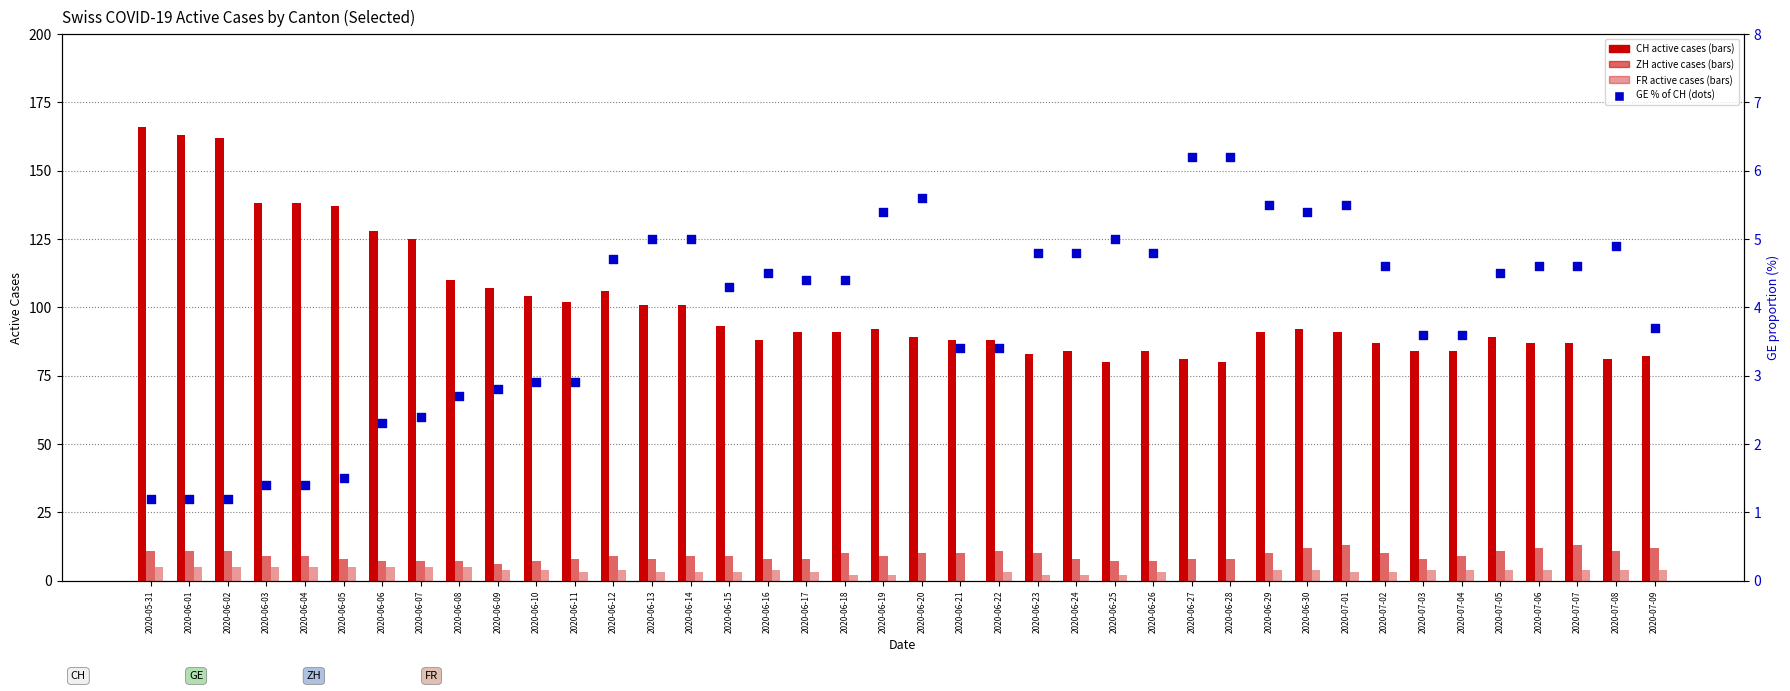

Which series has the largest Y range (max minus min)?

CH